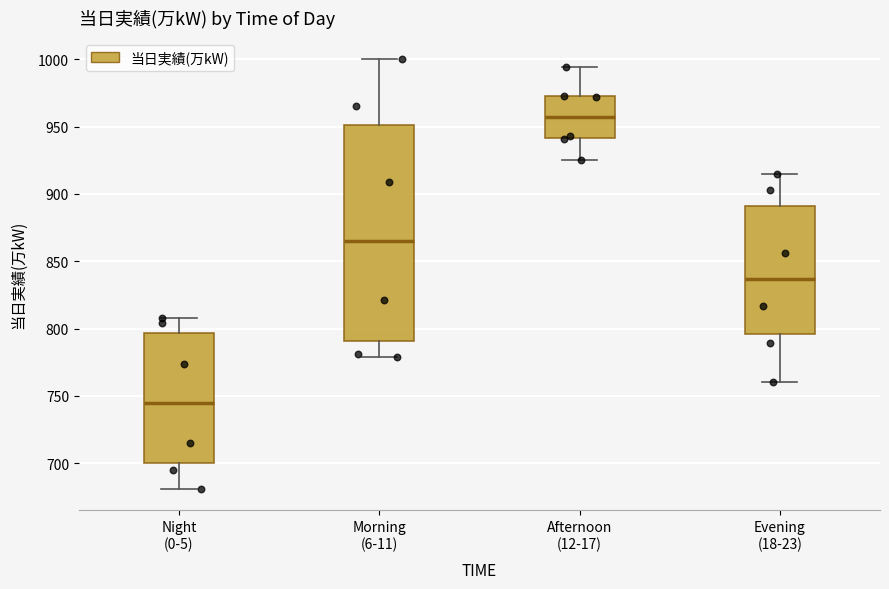

Reading left to right, transcribe this box plot: for each box, give where its median line is, the range the box spans, and where its two whiskers end, as read against the y-axis. The values are not printed on the chart, so give them approximately, as read against the axis.

Night (0-5): median 745, box 700 to 795, whiskers 680 to 810
Morning (6-11): median 865, box 790 to 950, whiskers 780 to 1000
Afternoon (12-17): median 960, box 940 to 975, whiskers 925 to 995
Evening (18-23): median 835, box 795 to 890, whiskers 760 to 915